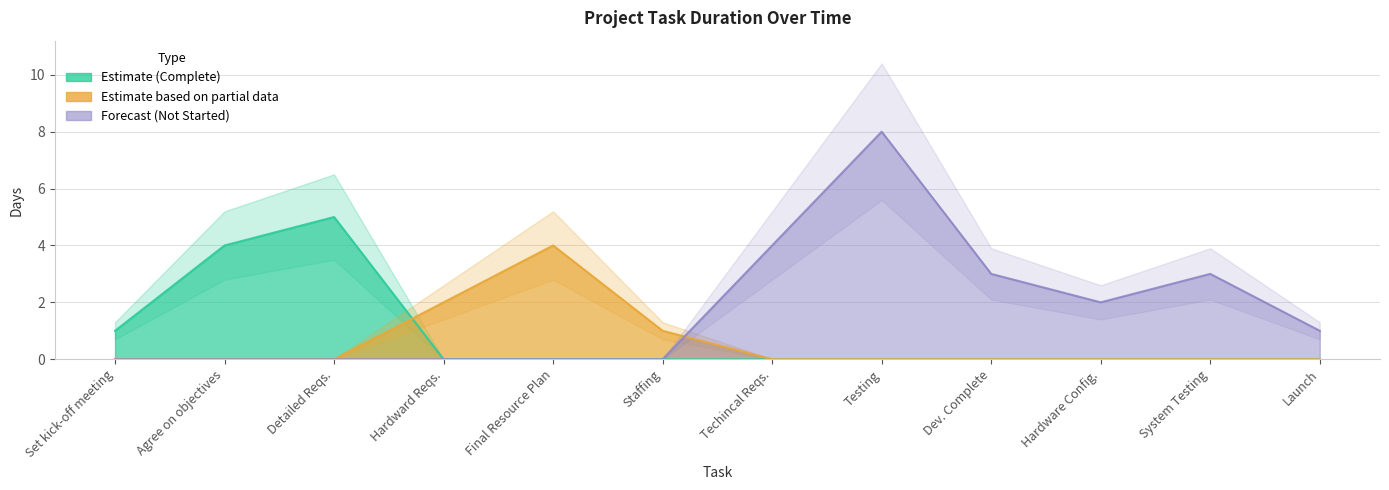

Which has a higher value, Set kick-off meeting or System Testing?

System Testing